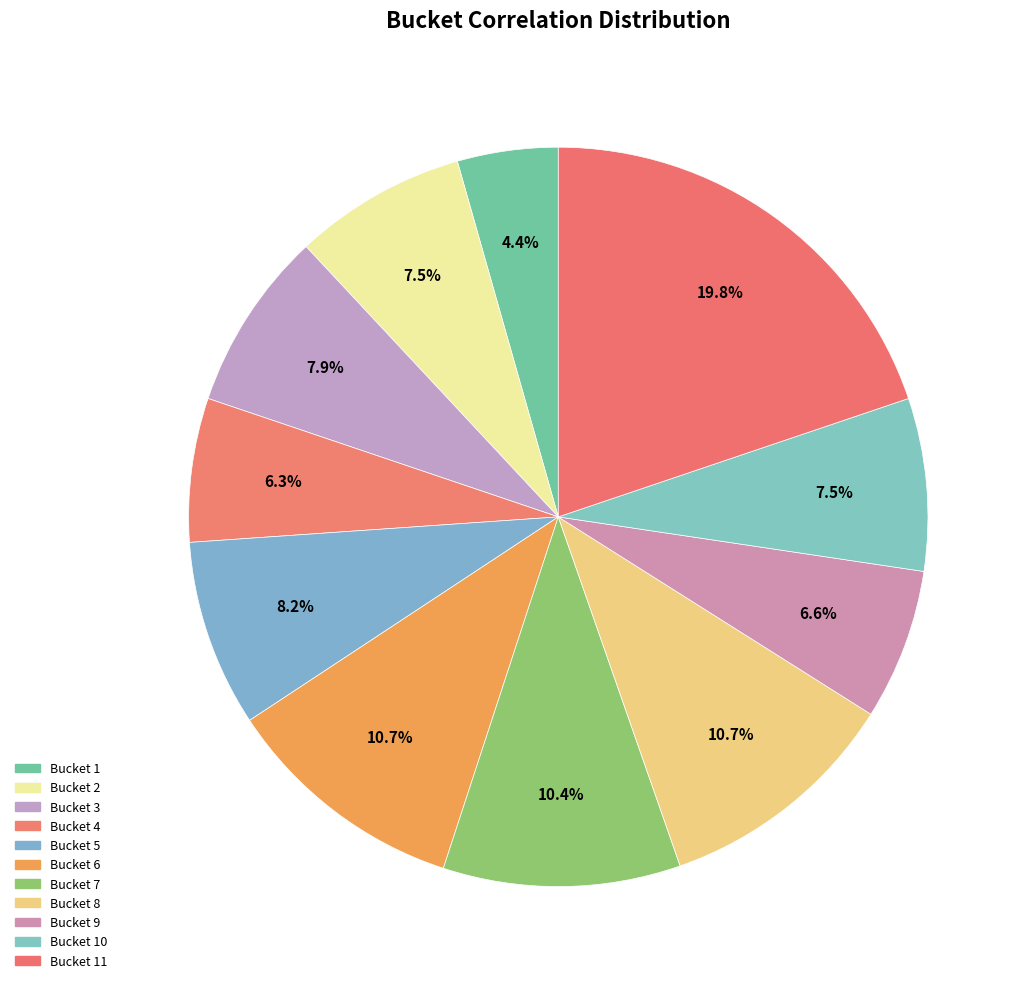

What is the smallest slice in the pie chart?

1